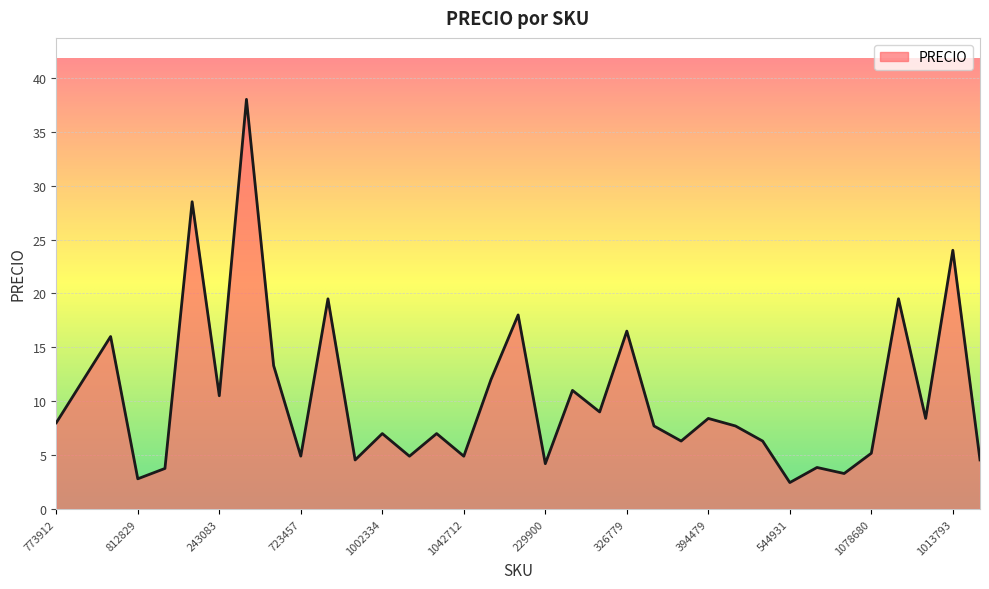

What is the minimum value shown in the chart?

2.5